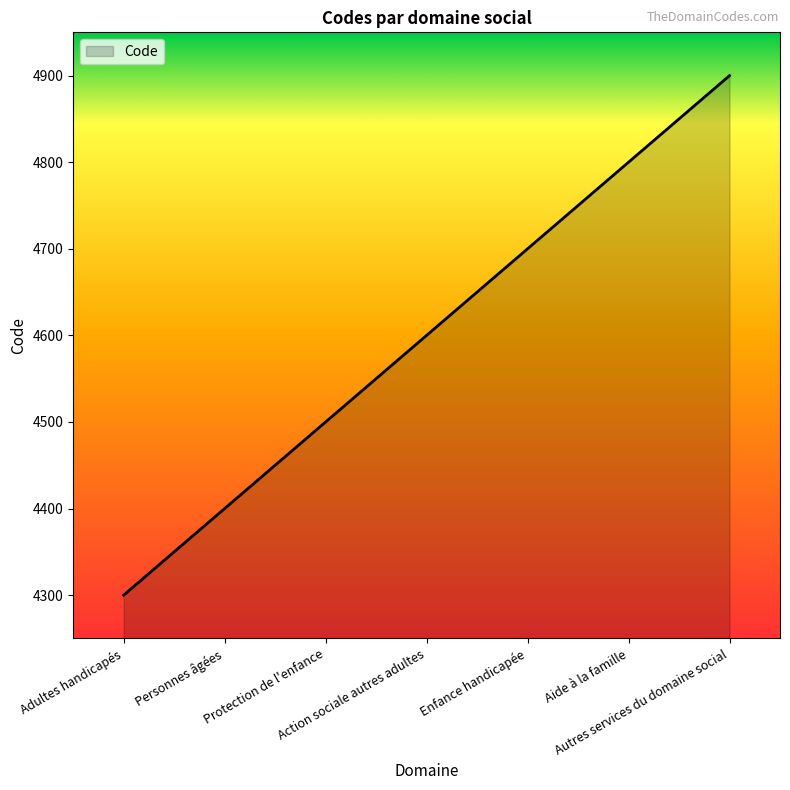

The chart shows a value of 4600 at Action sociale autres adultes. True or false?

True